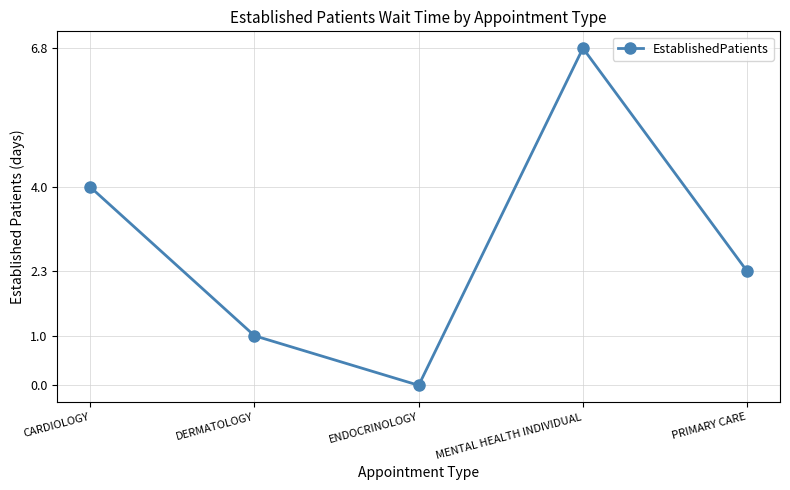

The chart shows a value of 3.9 at ENDOCRINOLOGY. True or false?

False